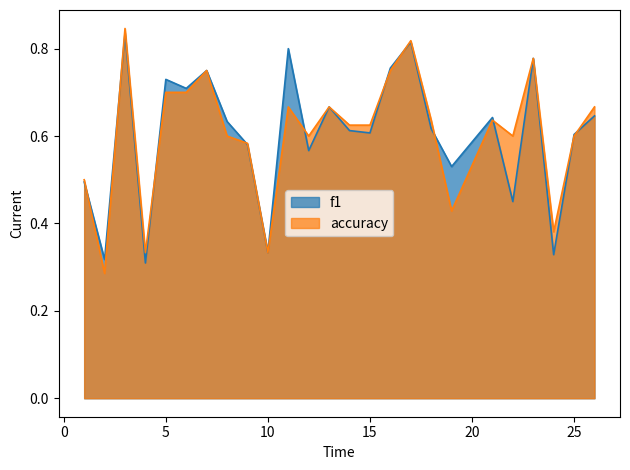

How many intersections are there between f1 and accuracy?

11